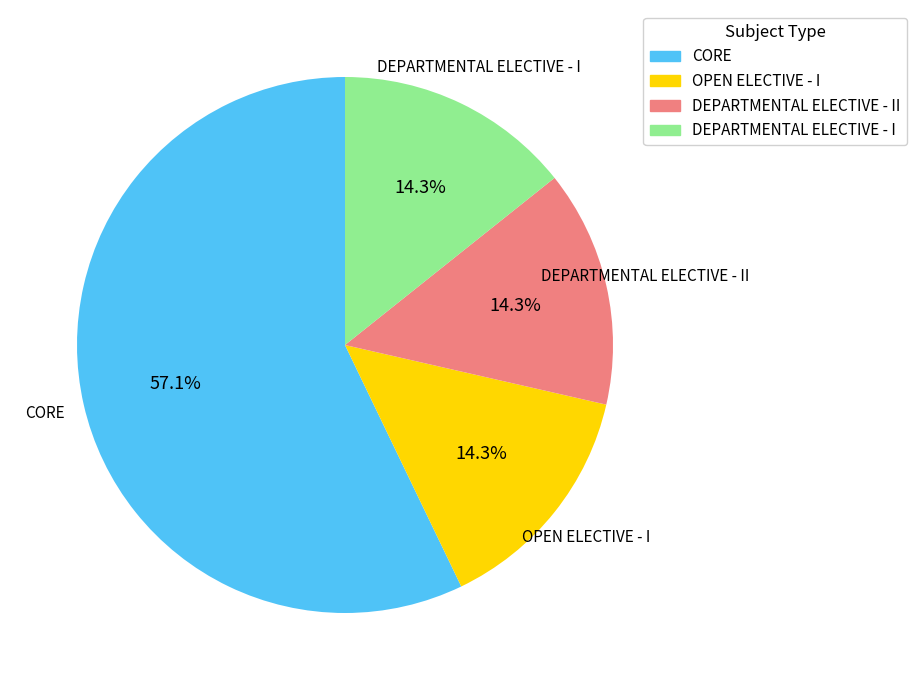

Is there any slice that represents more than half of the pie?

Yes